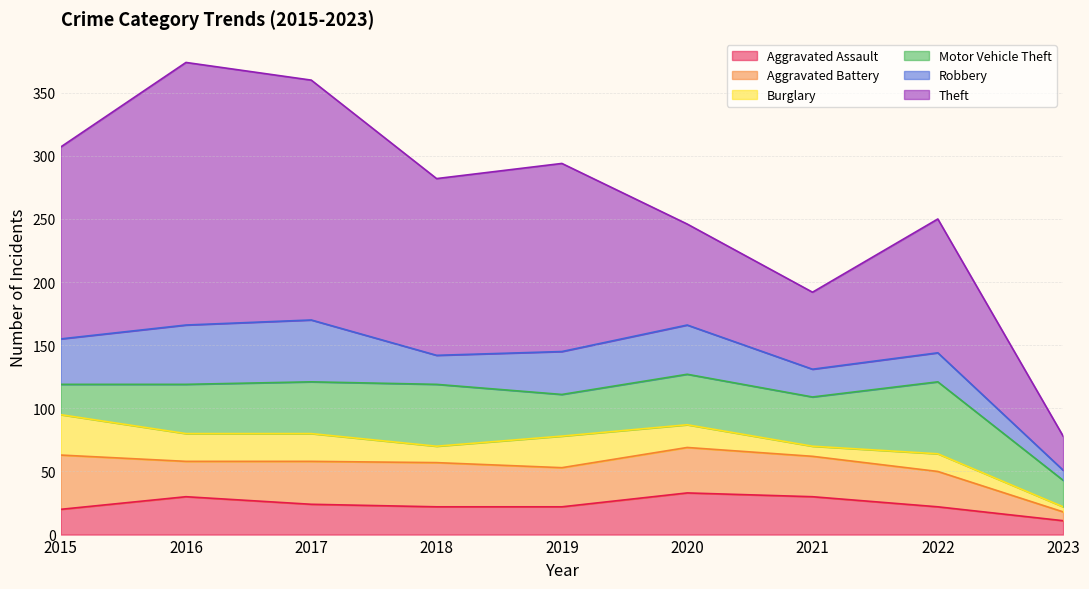

What is the value of the Theft point at the 5th from the left?

149